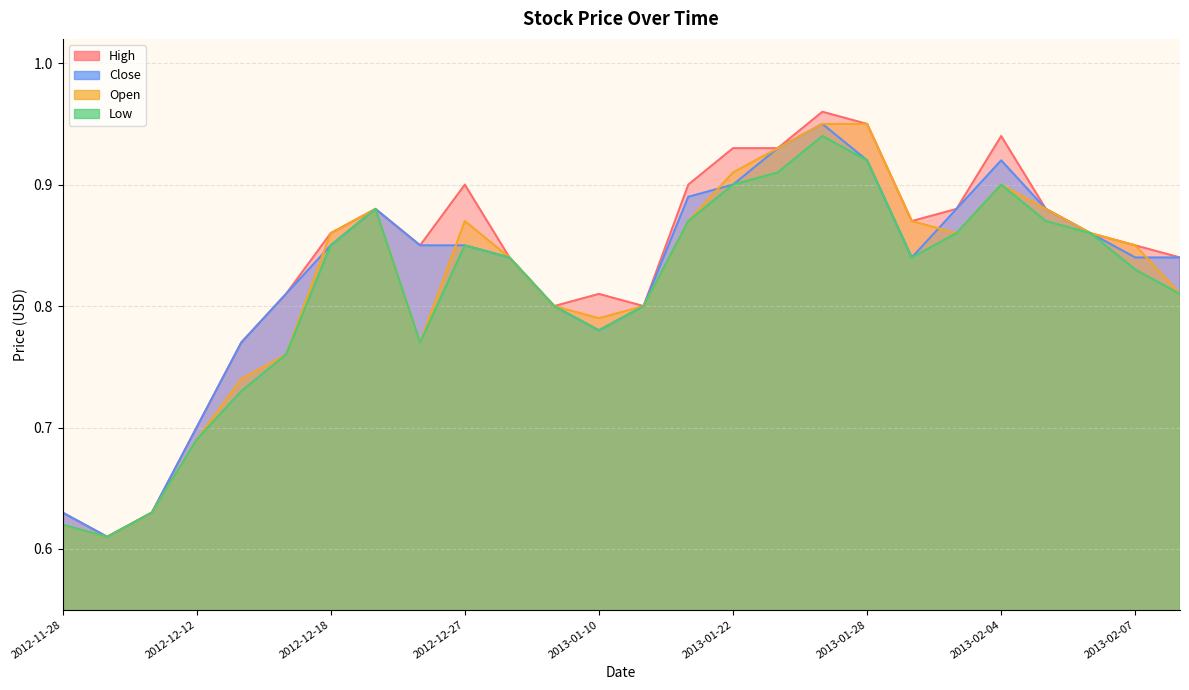

True or false: Close and High intersect in this chart.

False